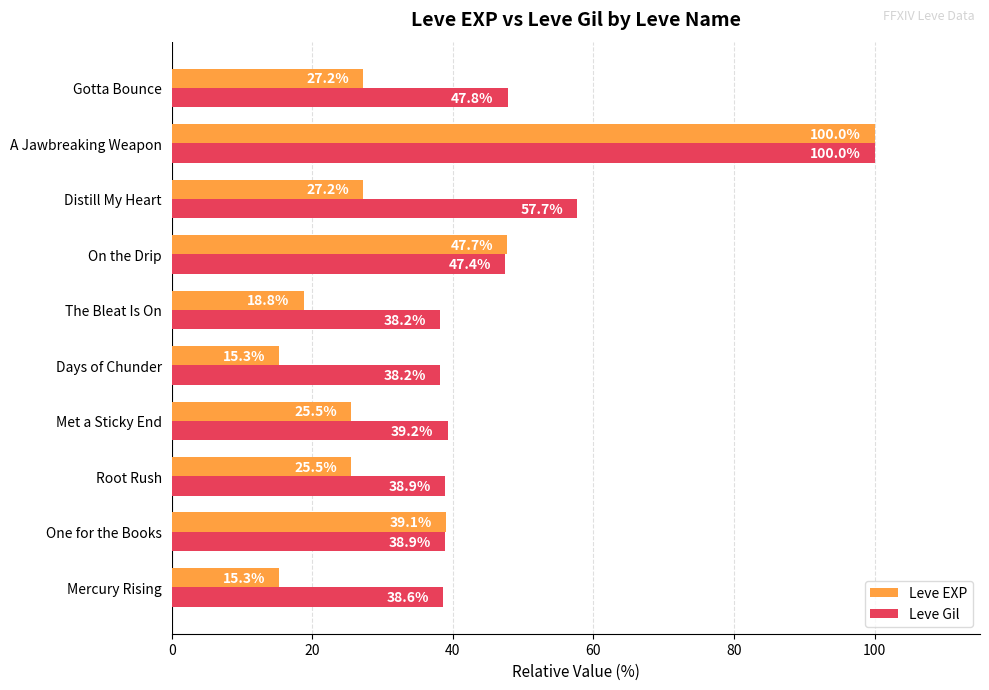

What is the lowest value of the Leve EXP series?

15.3